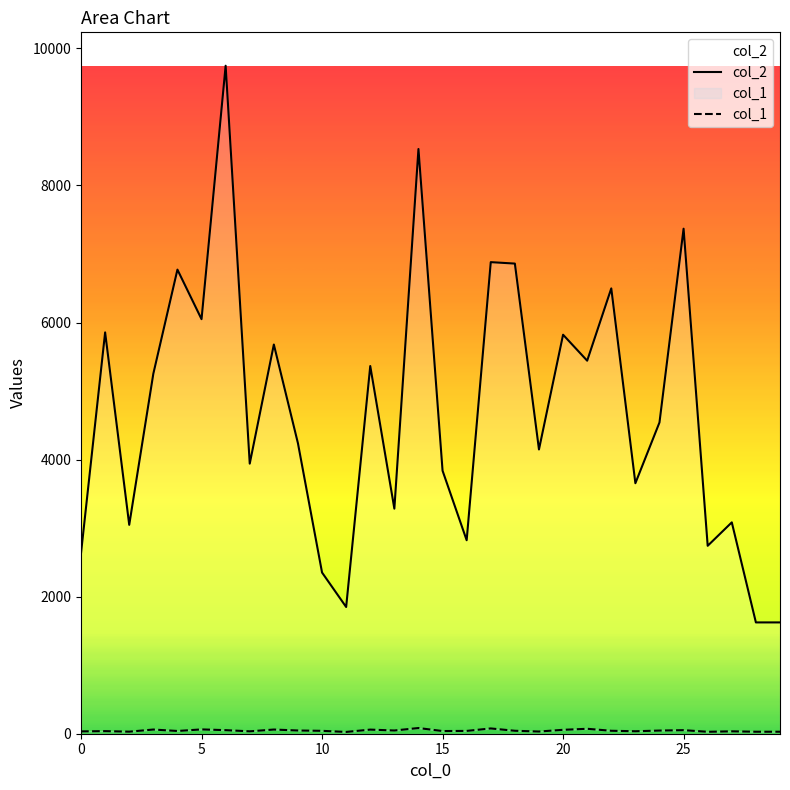

List the labels in order of col_2 value, largest first.

6, 14, 25, 17, 18, 4, 22, 5, 1, 20, 8, 21, 12, 3, 24, 9, 19, 7, 15, 23, 13, 27, 2, 16, 26, 0, 10, 11, 28, 29